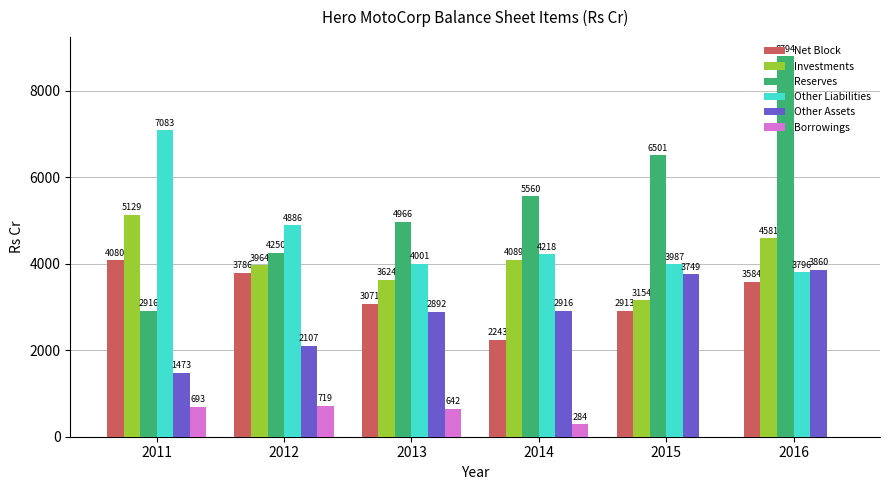

Which label corresponds to the largest value in the chart?

2016